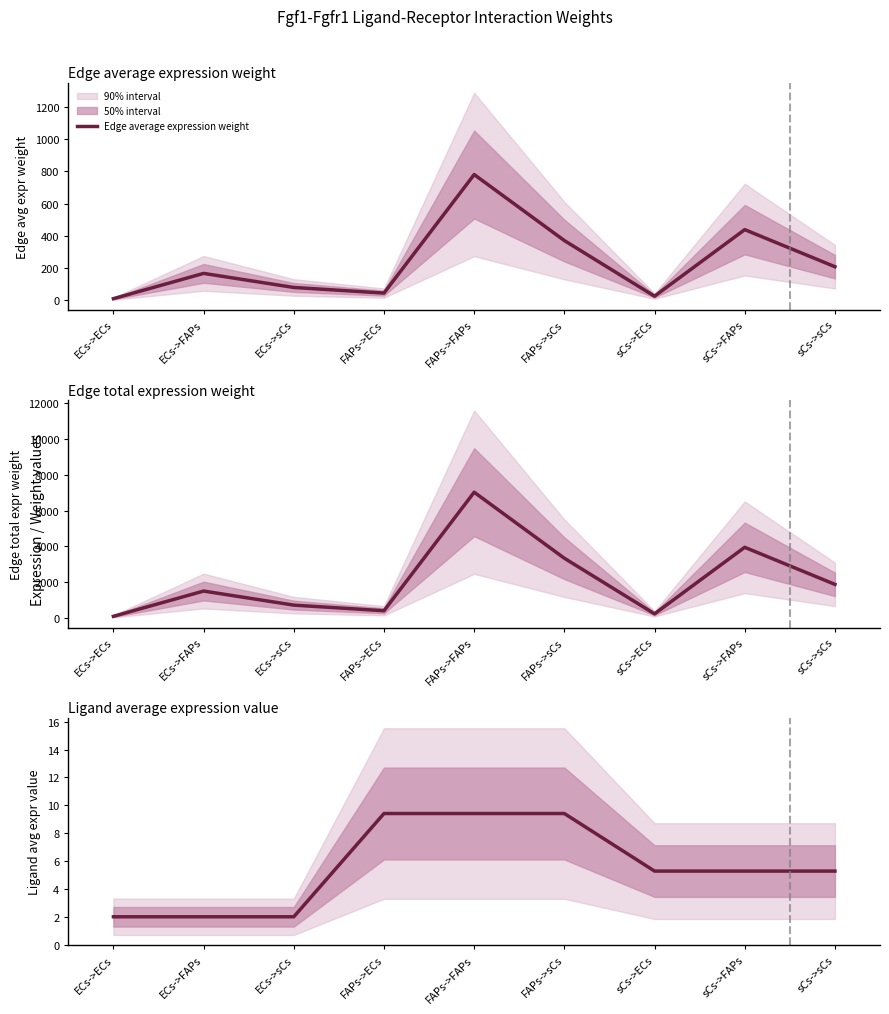

True or false: Ligand average expression value has more than 0 points higher than both neighbors.

False